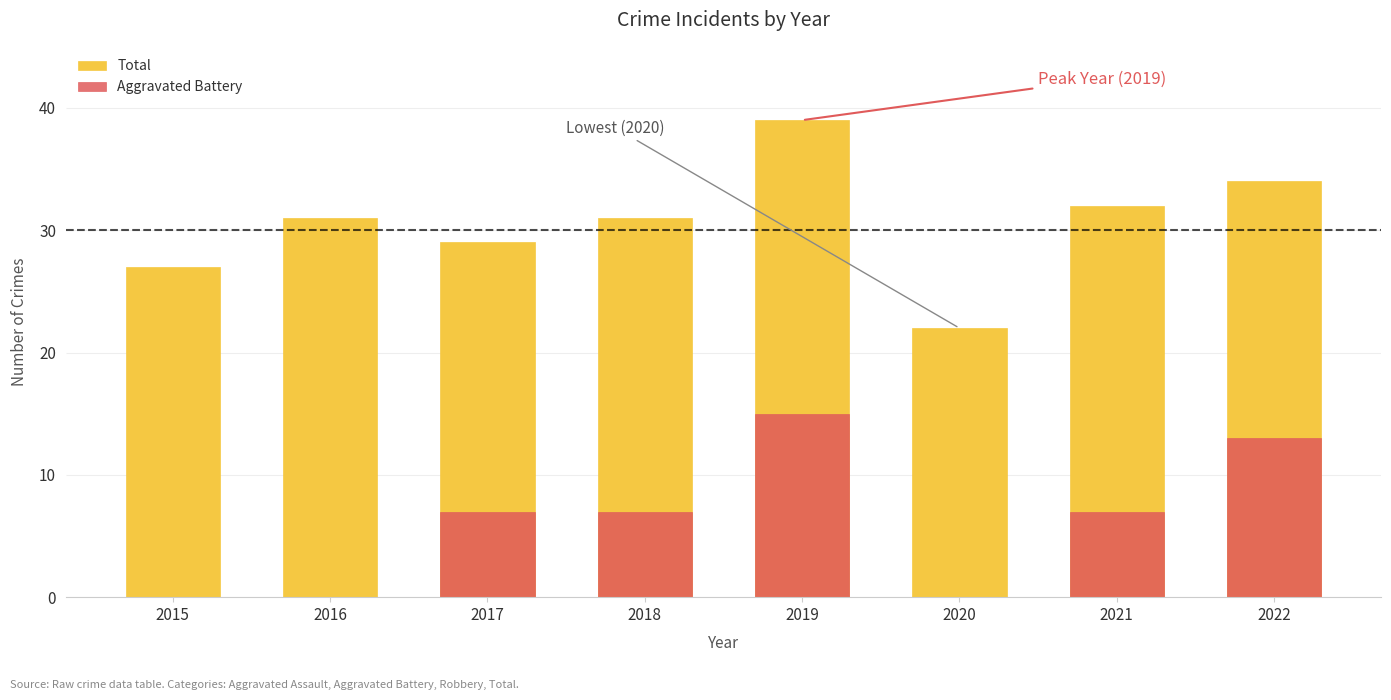

Is it true that Total equals 22 at 2020?

True